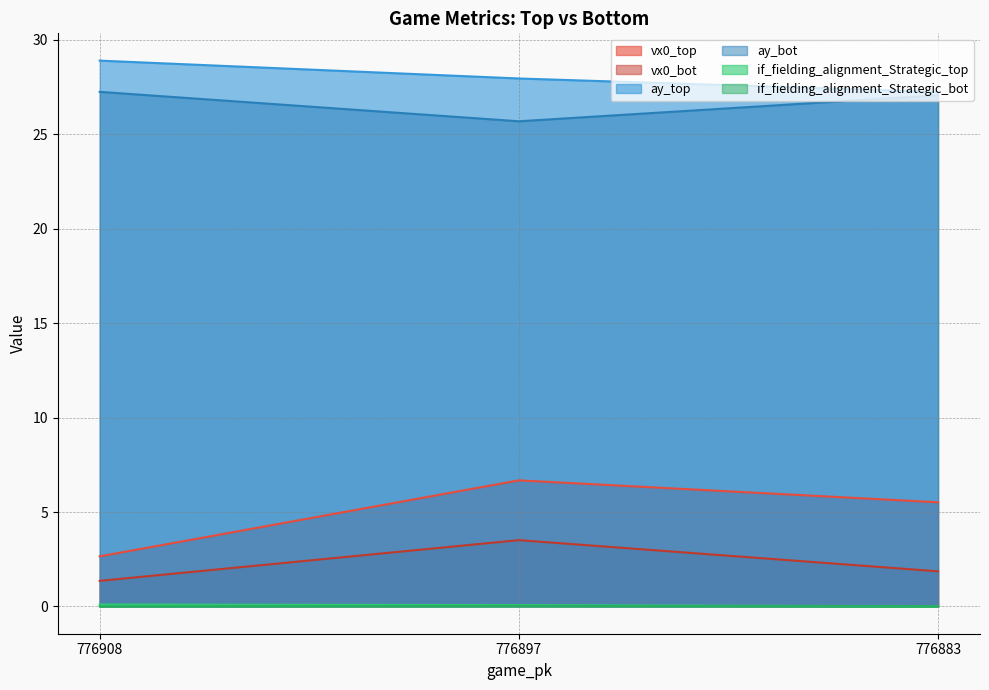

What are all the series names shown in the legend?

vx0_top, vx0_bot, ay_top, ay_bot, if_fielding_alignment_Strategic_top, if_fielding_alignment_Strategic_bot